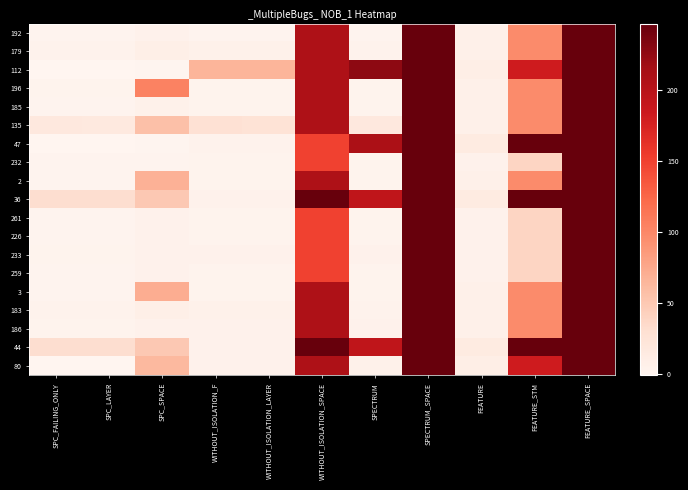

What is the maximum value shown in the chart?

247